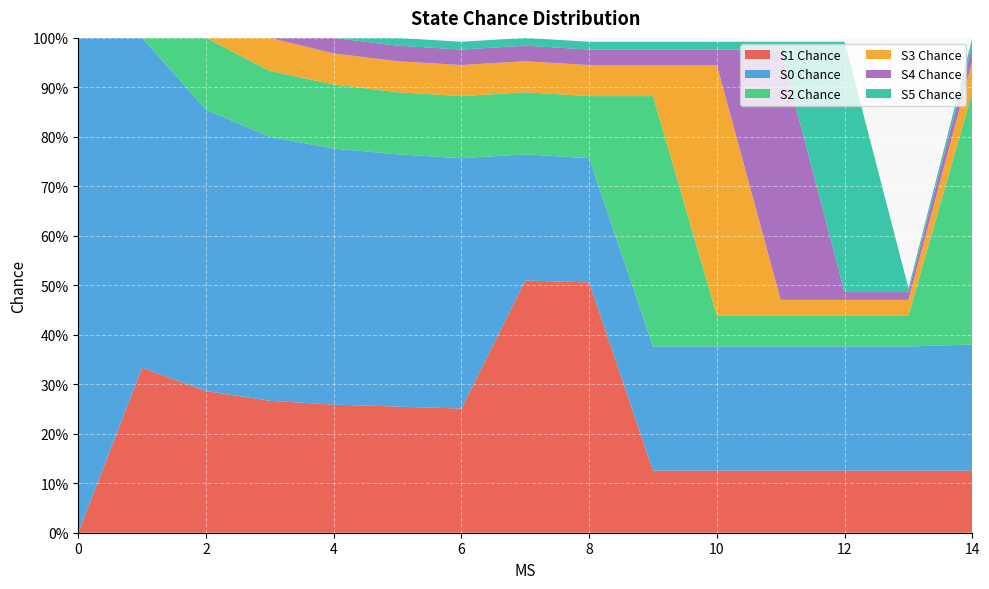

Reading right to left, transcribe all the data shown in this chart.

S1 Chance: 14=0.1	13=0.1	12=0.1	11=0.1	10=0.1	9=0.1	8=0.5	7=0.5	6=0.3	5=0.3	4=0.3	3=0.3	2=0.3	1=0.3	0=0.0
S0 Chance: 14=0.3	13=0.3	12=0.3	11=0.3	10=0.3	9=0.3	8=0.3	7=0.3	6=0.5	5=0.5	4=0.5	3=0.5	2=0.6	1=0.7	0=1.0
S2 Chance: 14=0.5	13=0.1	12=0.1	11=0.1	10=0.1	9=0.5	8=0.1	7=0.1	6=0.1	5=0.1	4=0.1	3=0.1	2=0.1	1=0.0	0=0.0
S3 Chance: 14=0.1	13=0.0	12=0.0	11=0.0	10=0.5	9=0.1	8=0.1	7=0.1	6=0.1	5=0.1	4=0.1	3=0.1	2=0.0	1=0.0	0=0.0
S4 Chance: 14=0.0	13=0.0	12=0.0	11=0.5	10=0.0	9=0.0	8=0.0	7=0.0	6=0.0	5=0.0	4=0.0	3=0.0	2=0.0	1=0.0	0=0.0
S5 Chance: 14=0.0	13=0.0	12=0.5	11=0.0	10=0.0	9=0.0	8=0.0	7=0.0	6=0.0	5=0.0	4=0.0	3=0.0	2=0.0	1=0.0	0=0.0